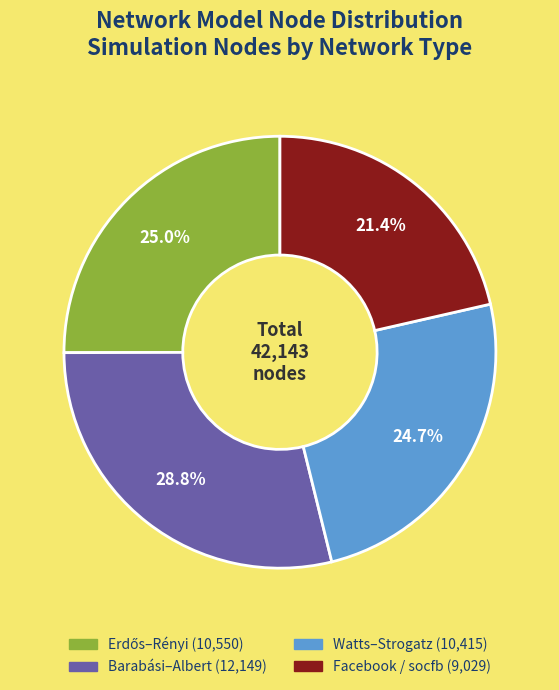

Is there any slice that represents more than half of the pie?

No